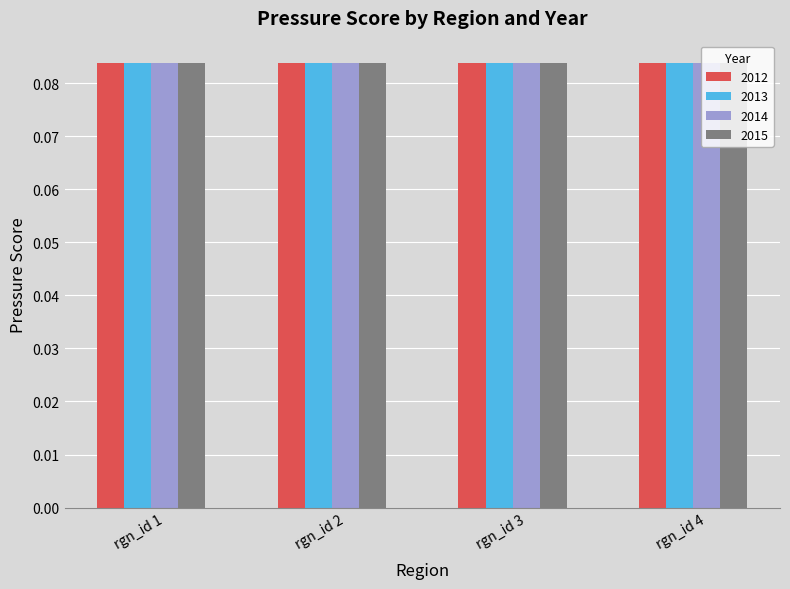

At how many categories does at least one series exceed 0?

4